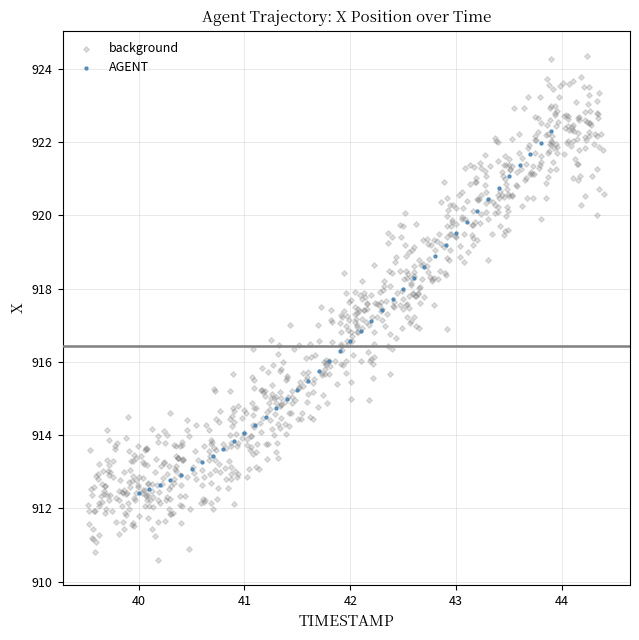

Which series reaches the maximum Y coordinate?

background